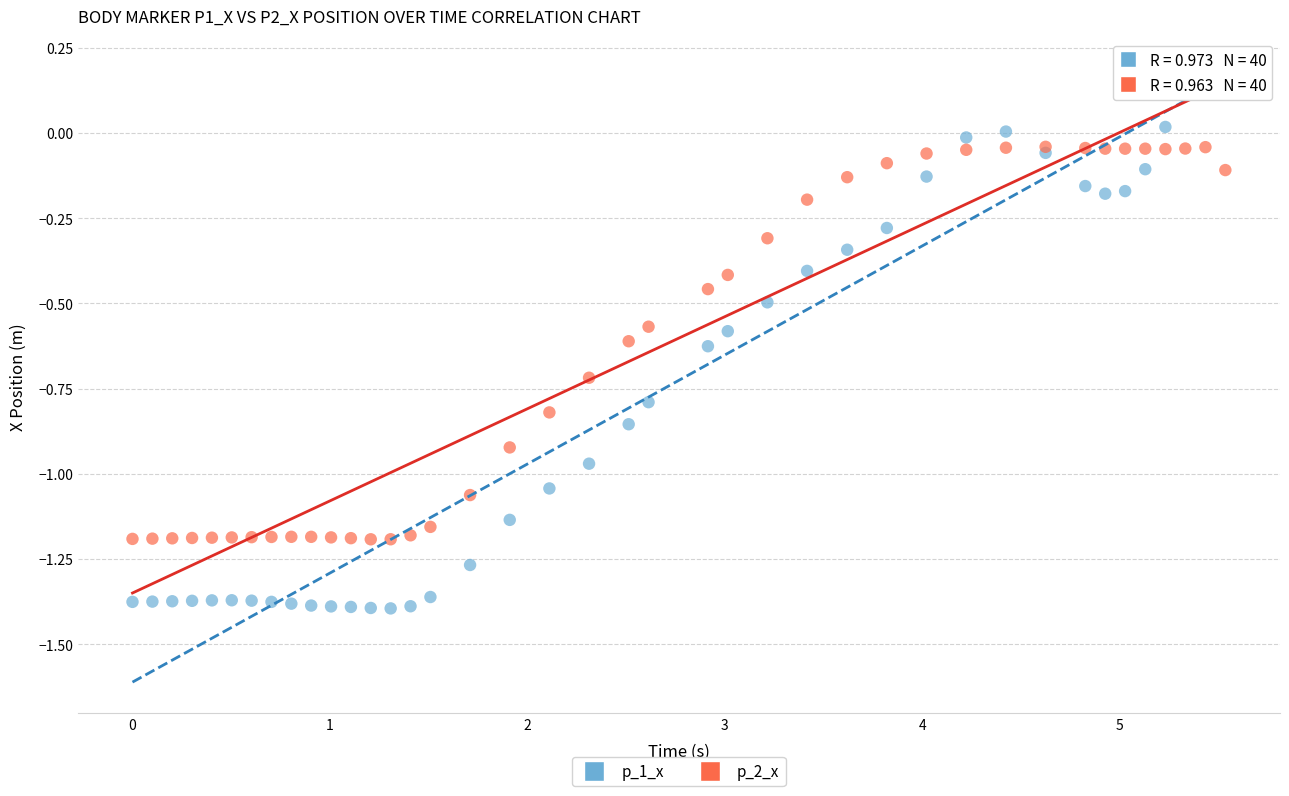

Which series reaches the maximum Y coordinate?

p_1_x